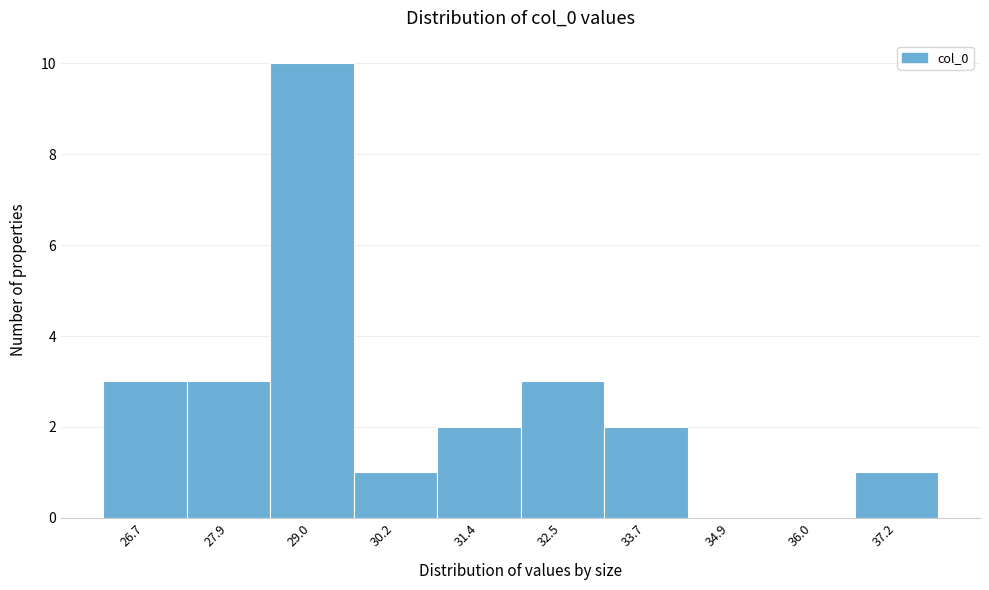

Reading left to right, transcribe all the data shown in this chart.

26.7=3	27.9=3	29.0=10	30.2=1	31.4=2	32.5=3	33.7=2	34.9=0	36.0=0	37.2=1